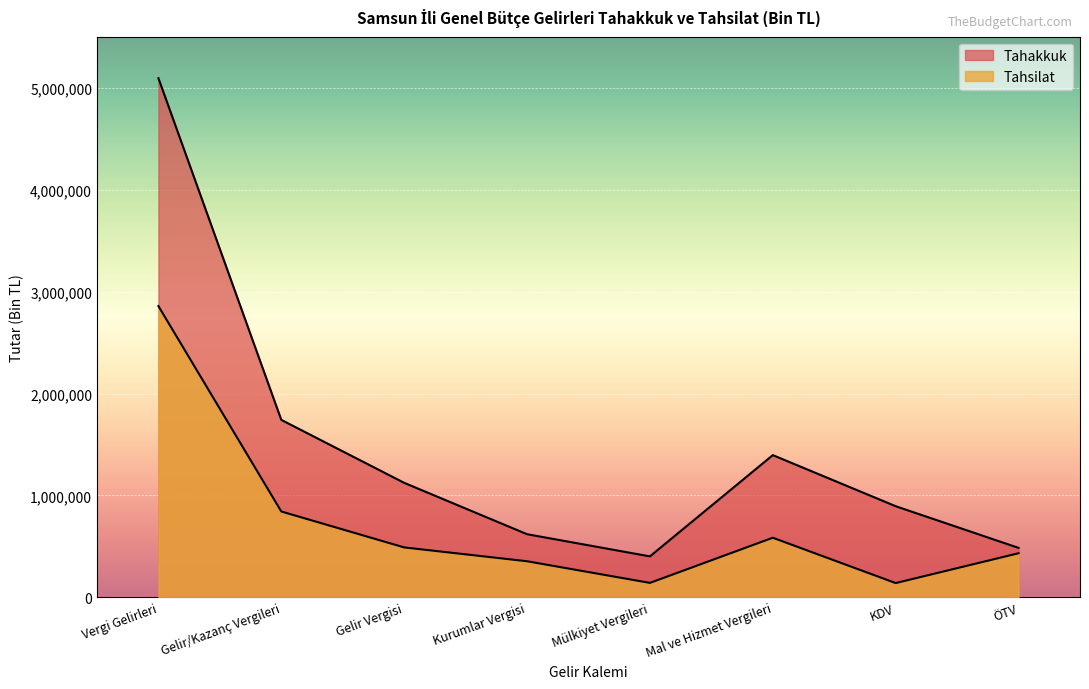

List the series in order of their overall mean, lowest first.

Tahsilat, Tahakkuk